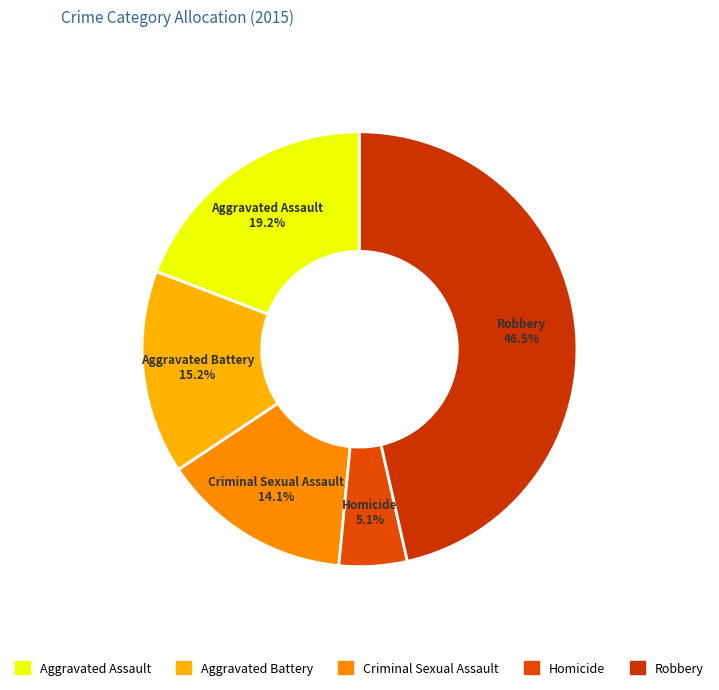

How many slices are in this pie chart?

5